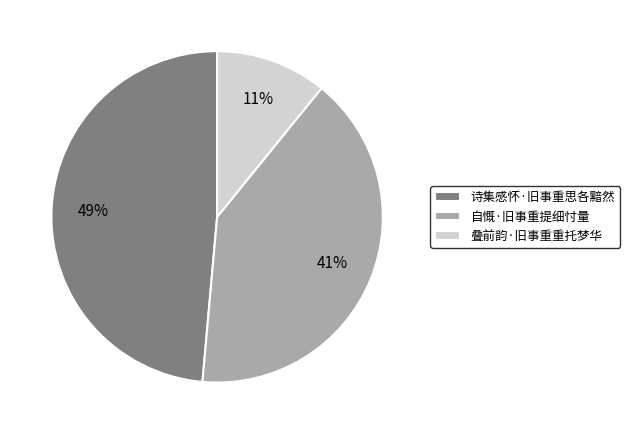

To the nearest percent, what is the combined percentage of 叠前韵·旧事重重托梦华 and 诗集感怀·旧事重思各黯然?

59%